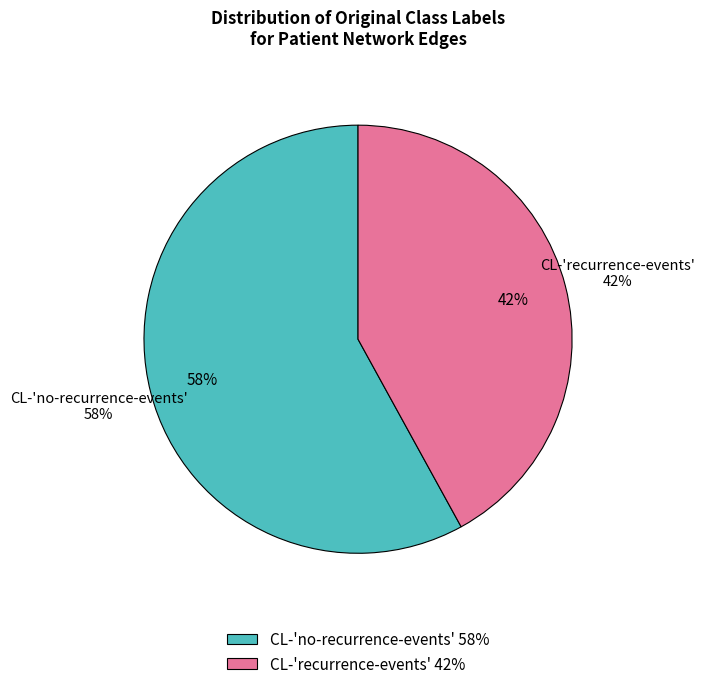

Count the number of slices in the pie.

2